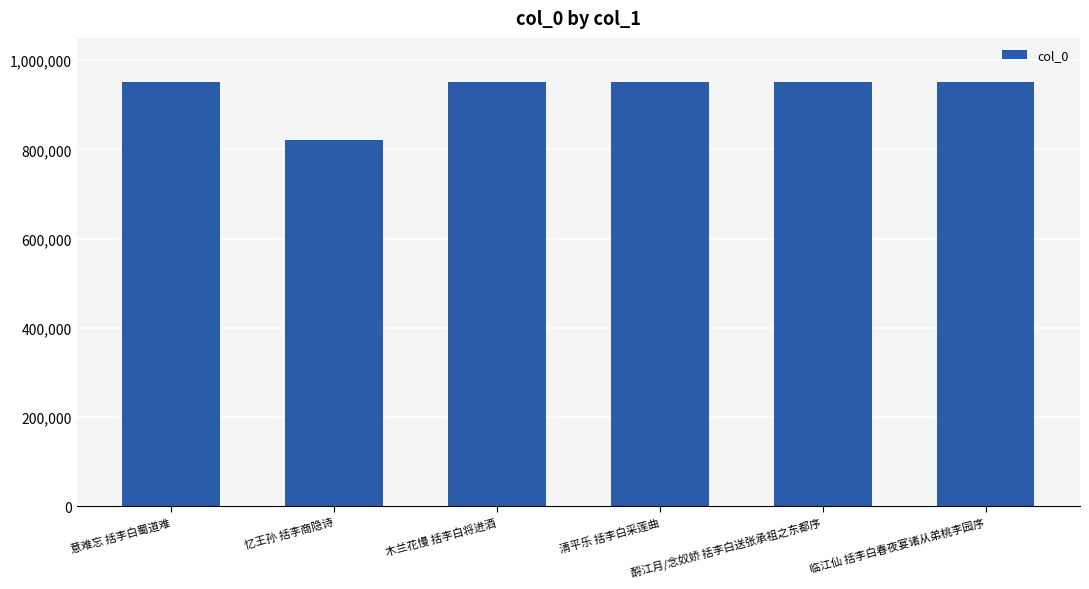

Are the bars horizontal?

No